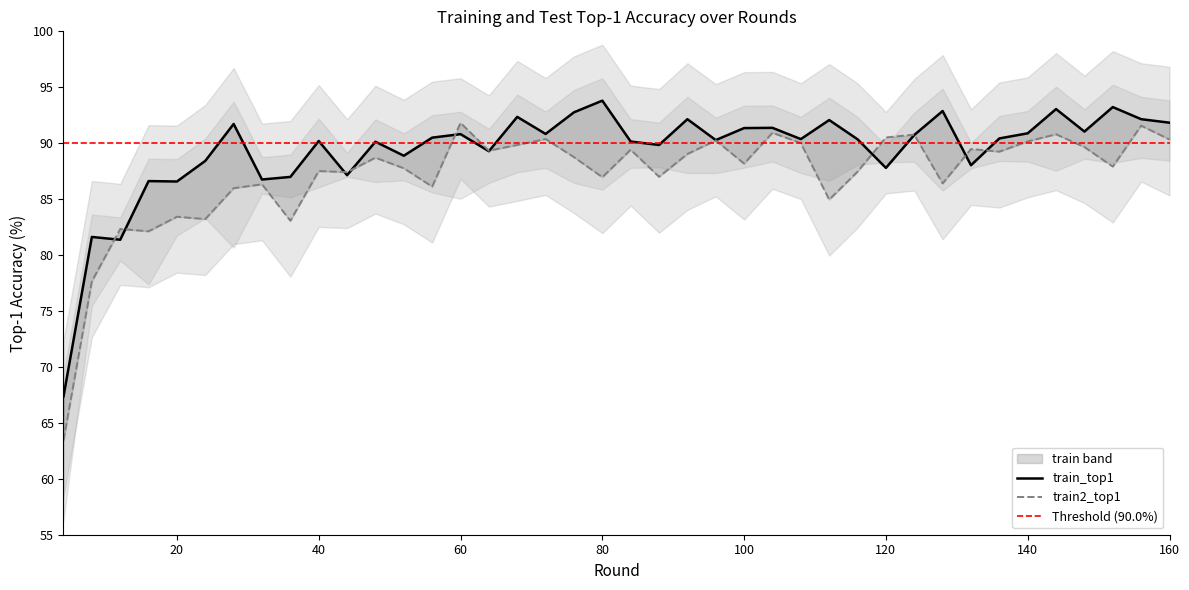

The train_top1 series shows 92.4 at 68. True or false?

True